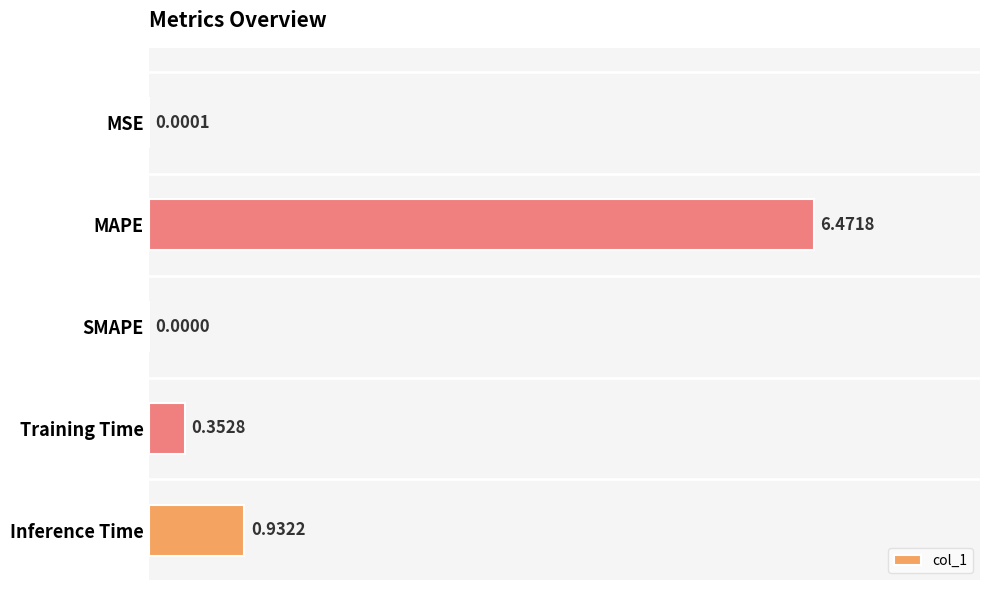

Where is the data nearest to the value 3?

Inference Time